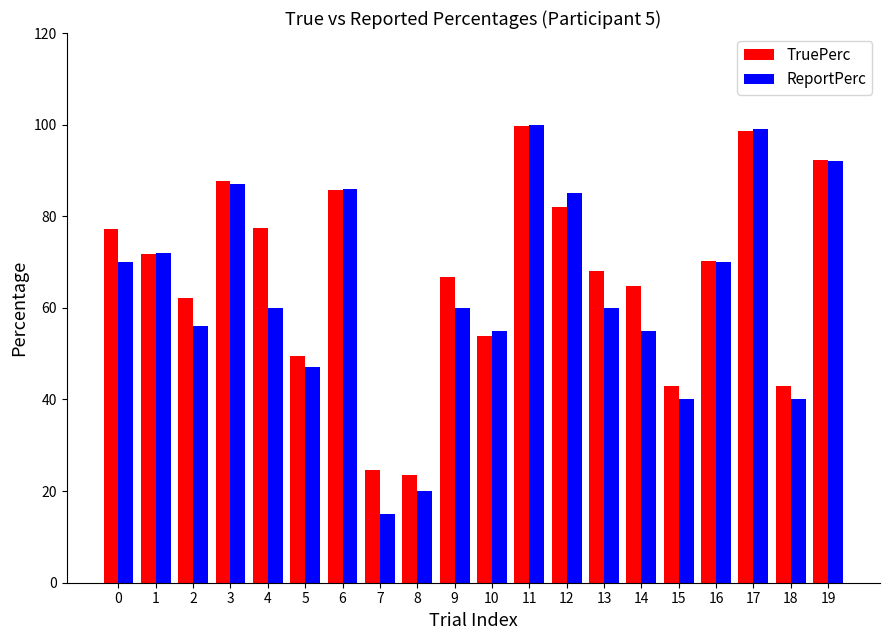

Does the chart contain any negative values?

No